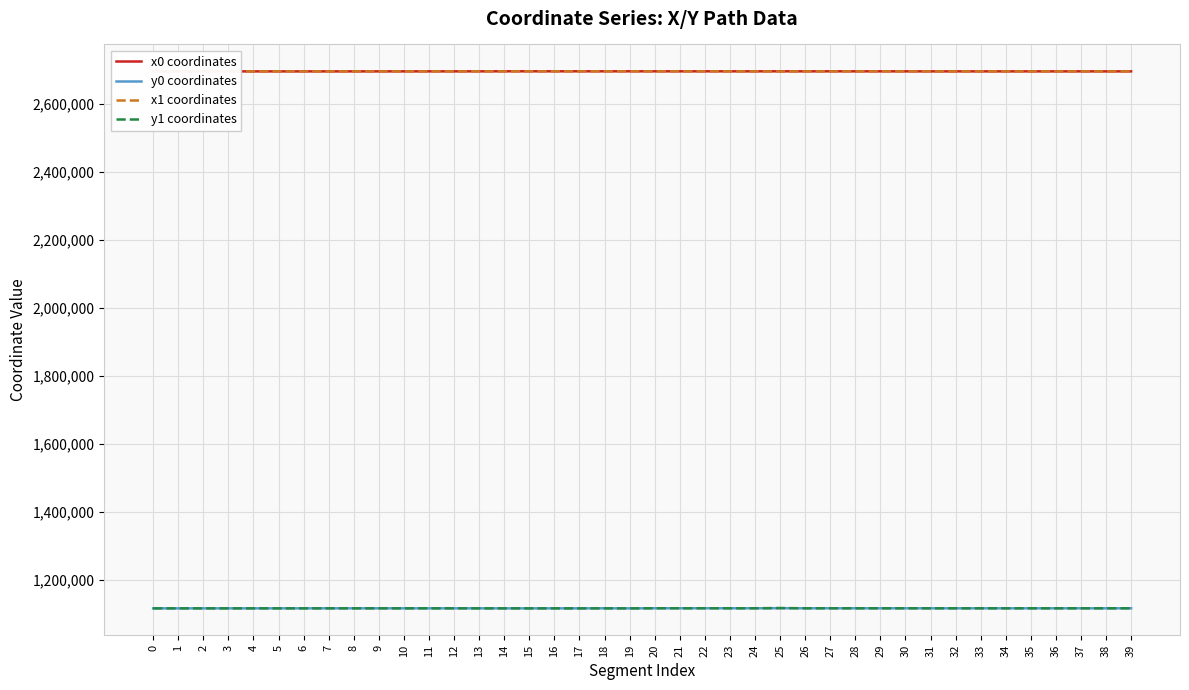

Where do x0 coordinates and x1 coordinates first cross each other?

0 and 1